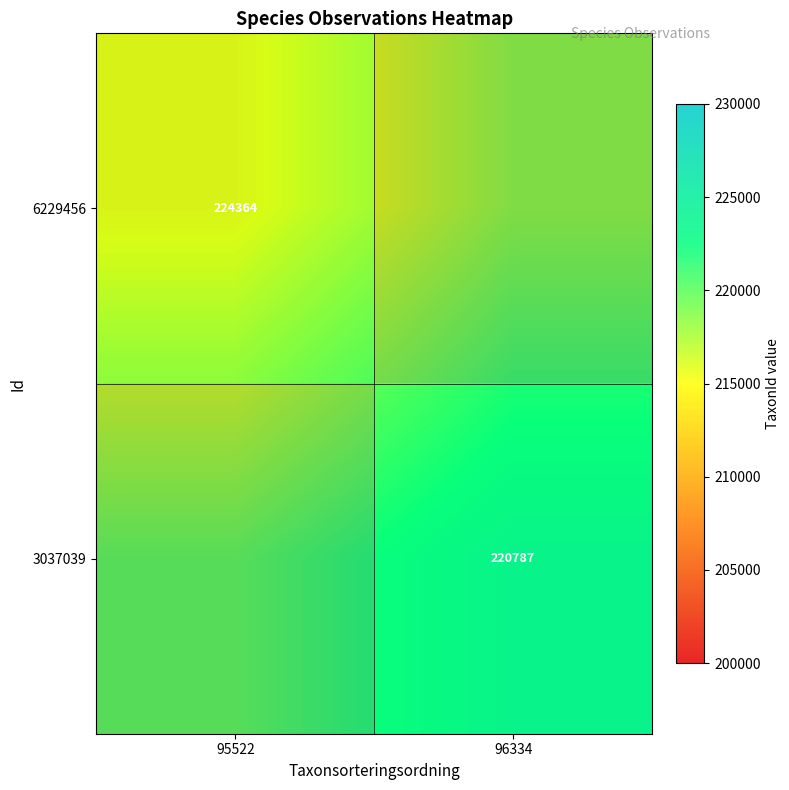

What is the difference between the maximum and minimum values in the 6229456 series?

5000